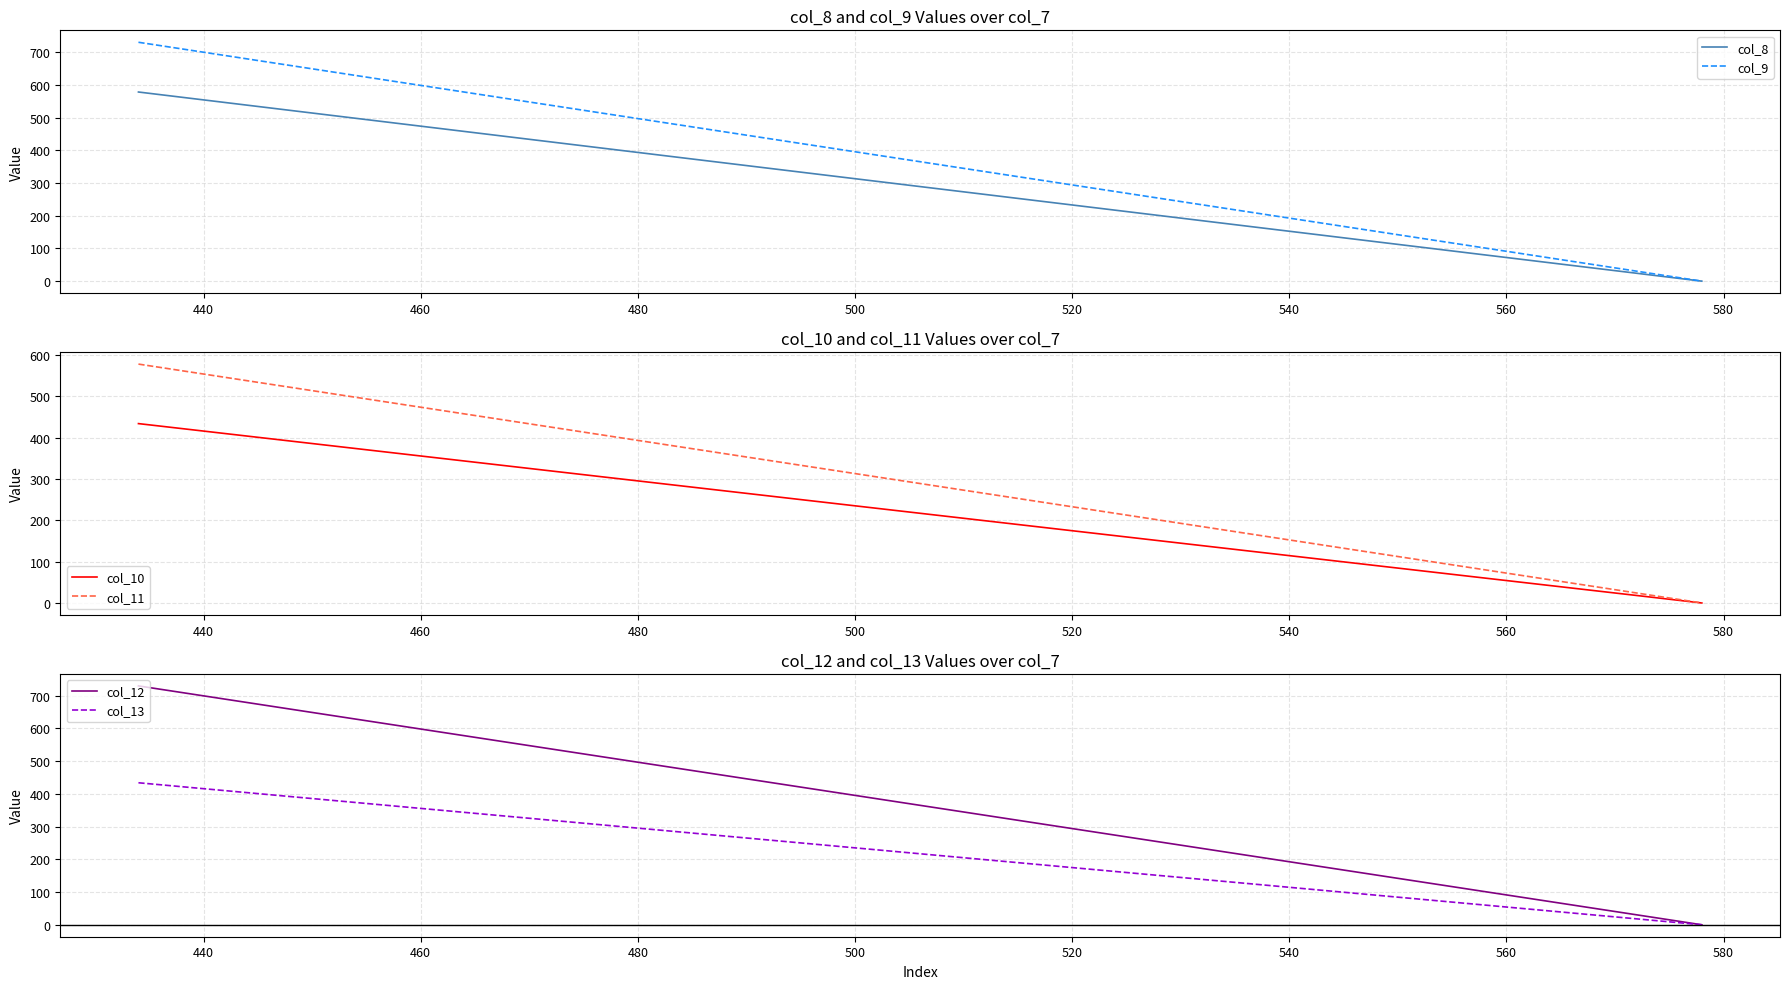

How many categories are shown in the chart?

2